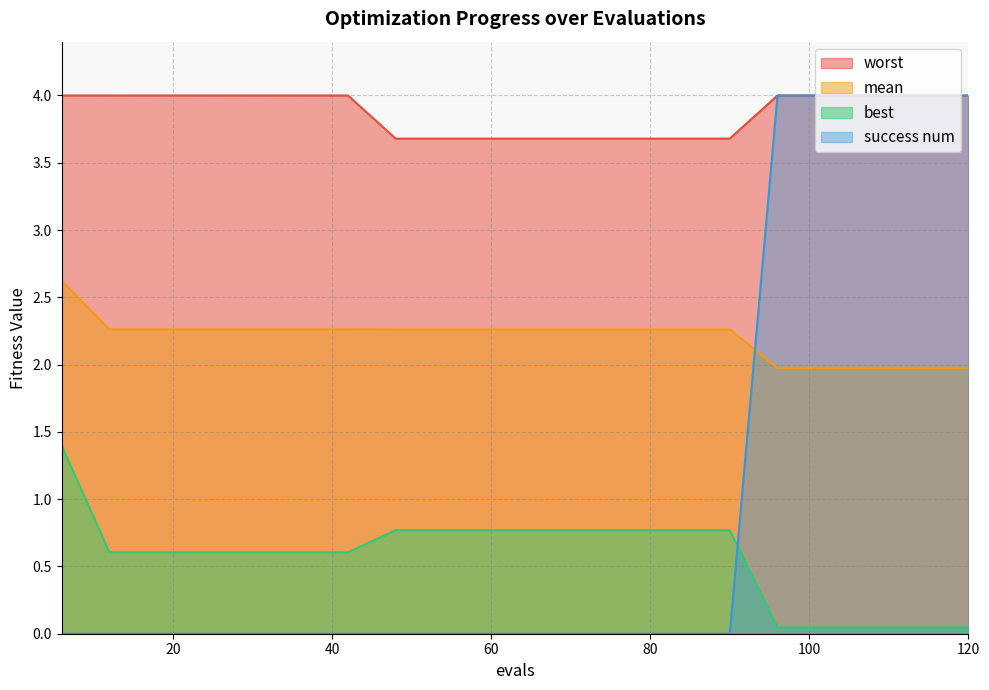

At which category is the sum across all series the highest?

96